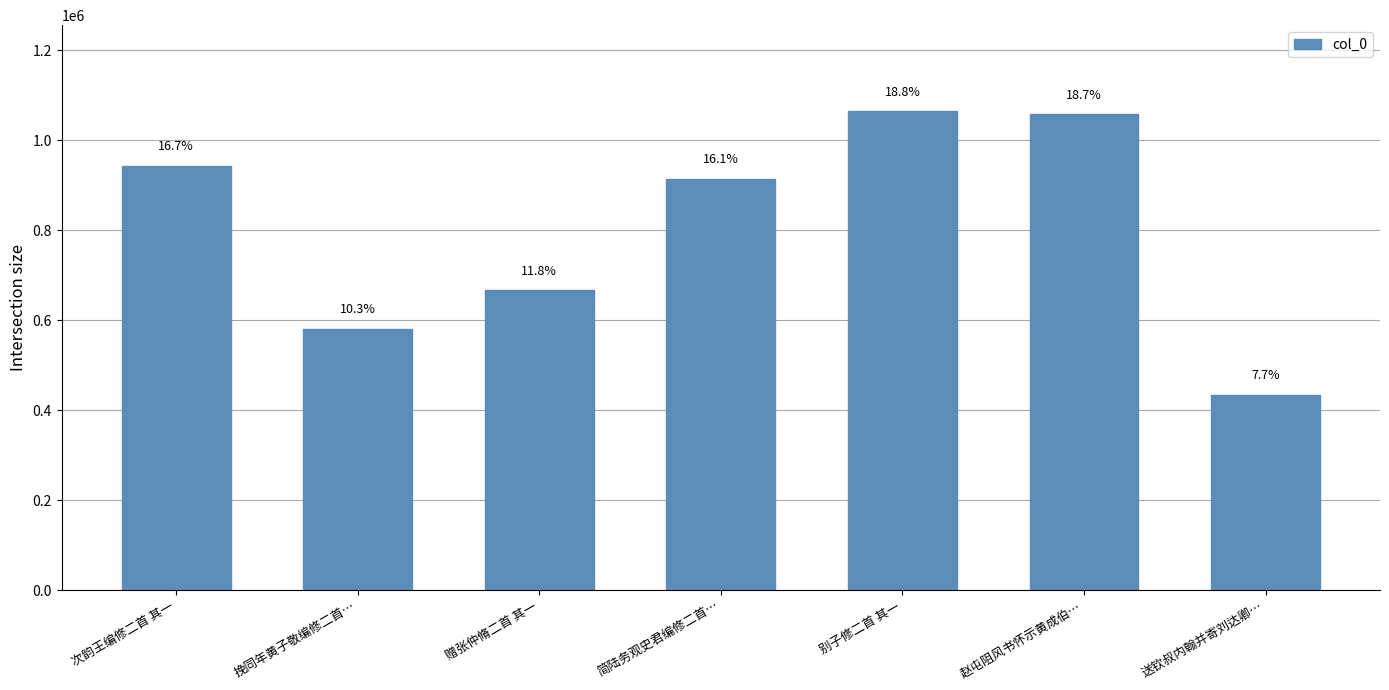

How many bars are there in total?

7